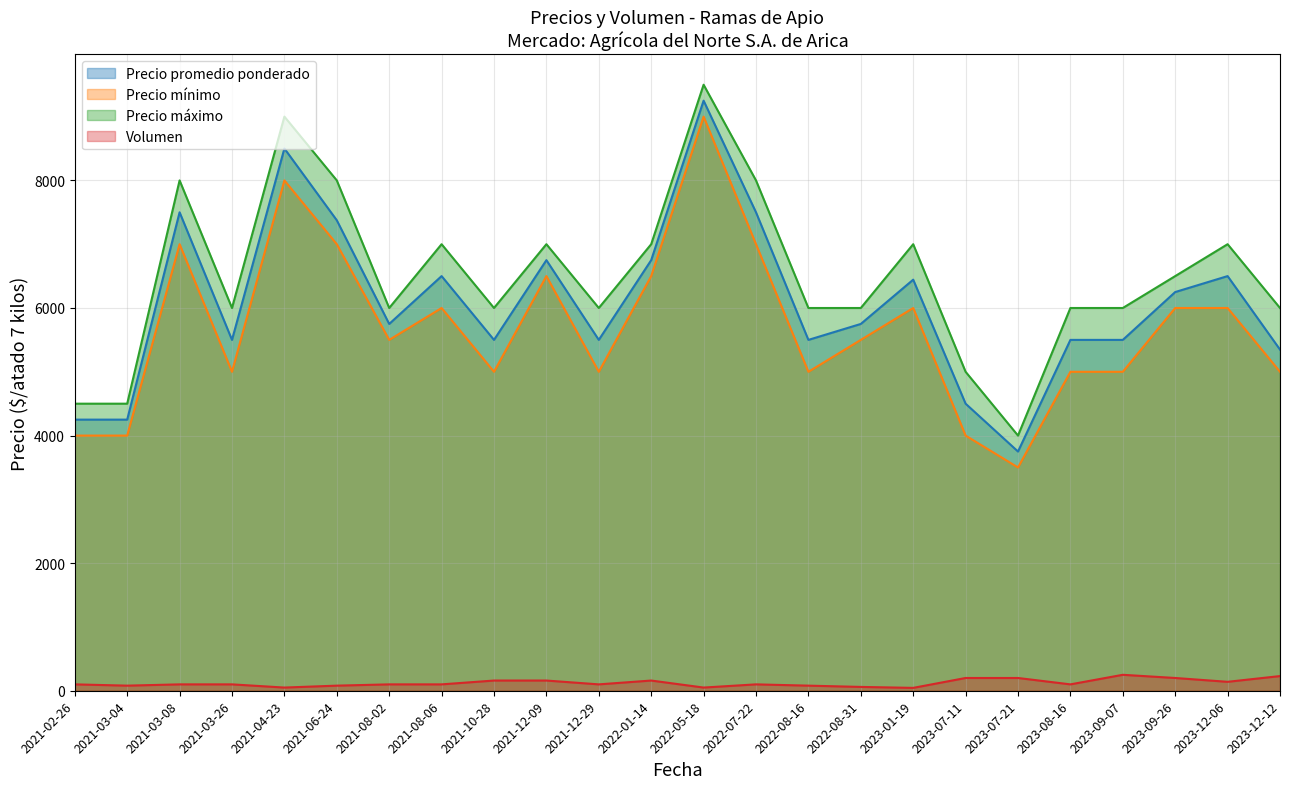

In Precio máximo, how many points are higher than both neighbors (excluding endpoints)?

7